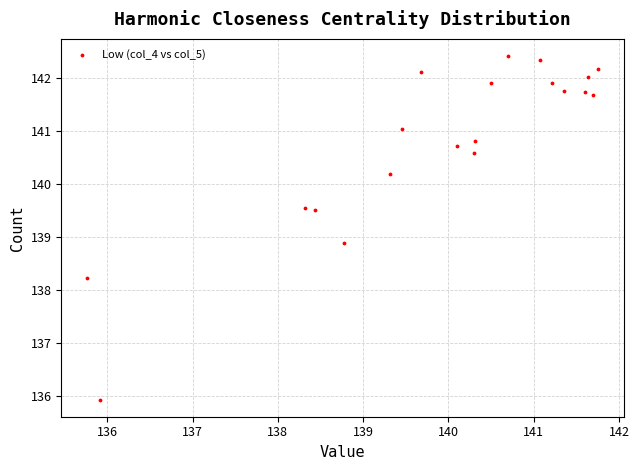

What Y value in the scatter plot is closest to 139?

138.9